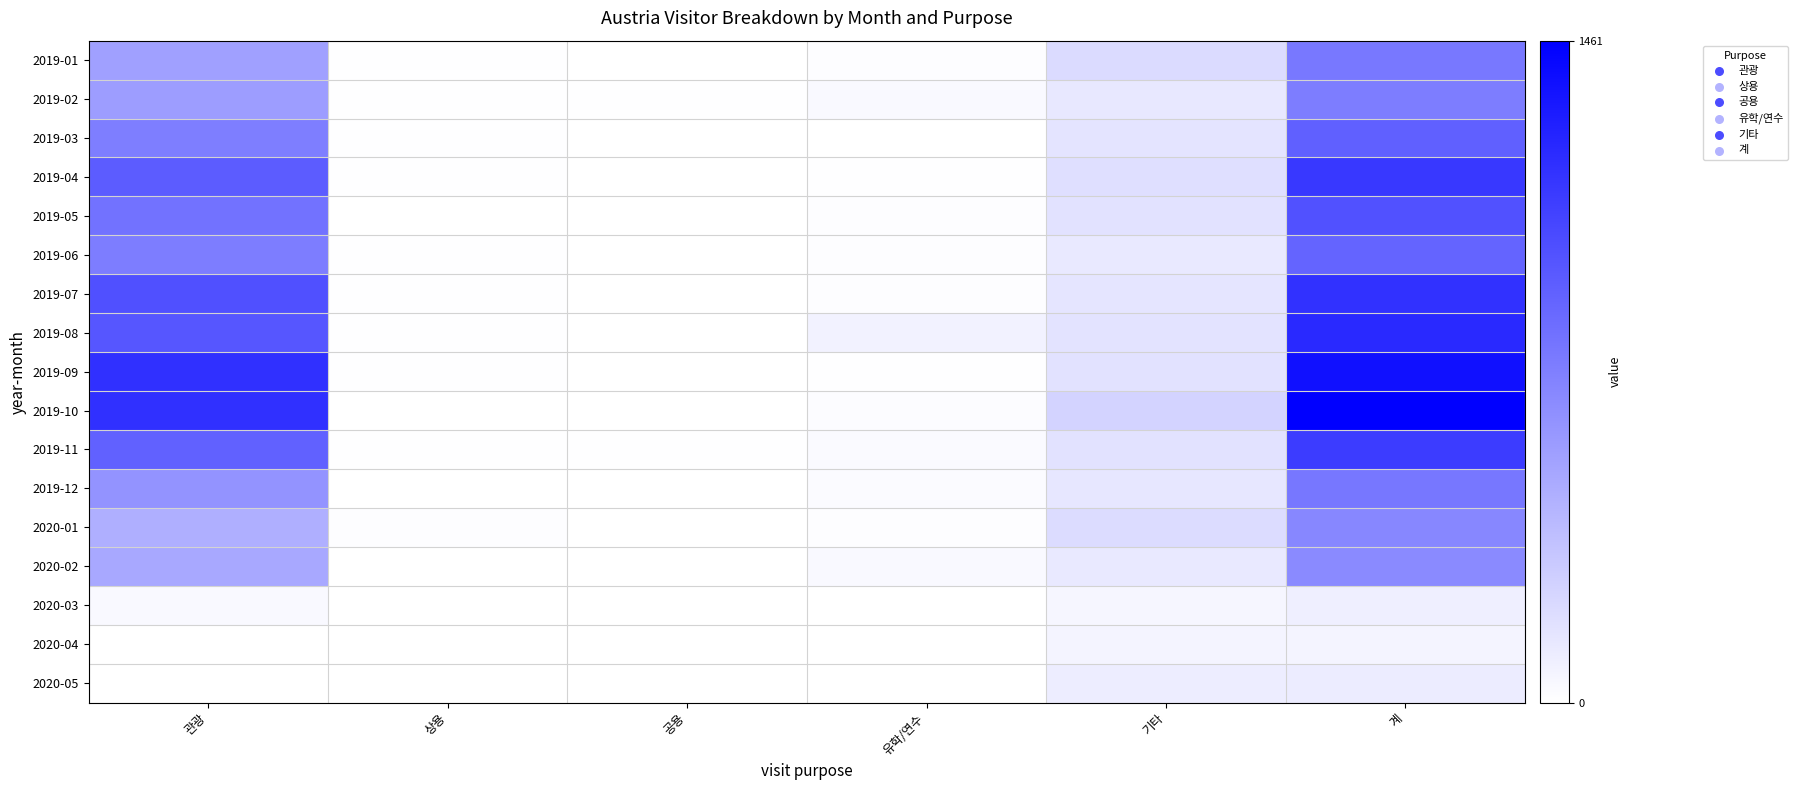

Which has a higher value, 유학/연수 or 계?

계